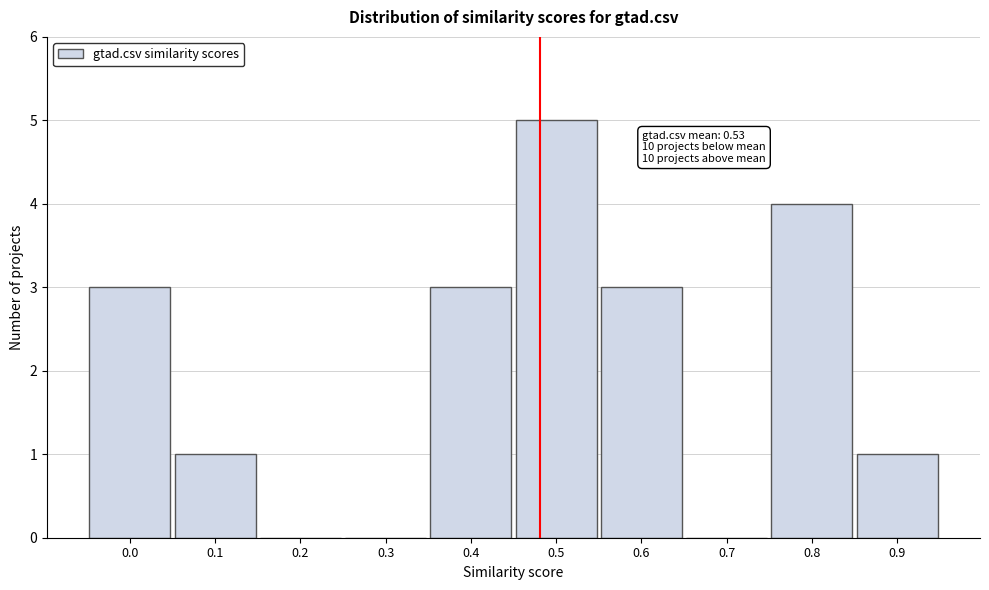

Reading left to right, transcribe all the data shown in this chart.

0.0=3	0.1=1	0.2=0	0.3=0	0.4=3	0.5=5	0.6=3	0.7=0	0.8=4	0.9=1